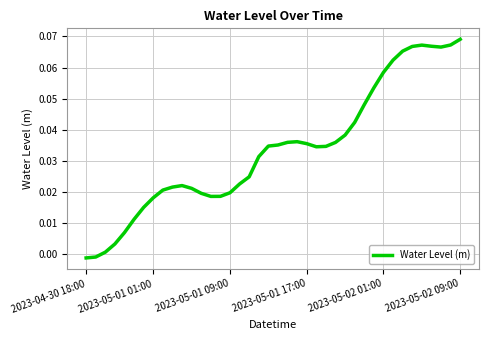

Which label corresponds to the smallest value in the chart?

2023-04-30 18:00